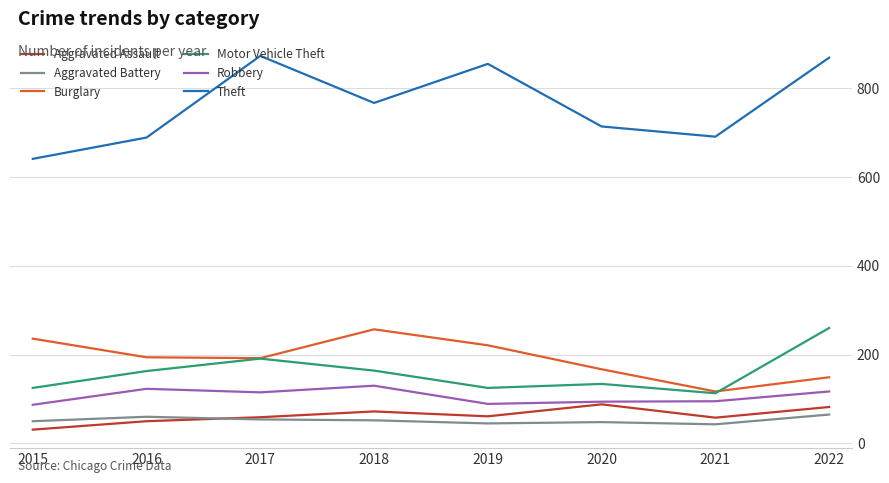

Which series changed the most between 2015 and 2019?

Theft